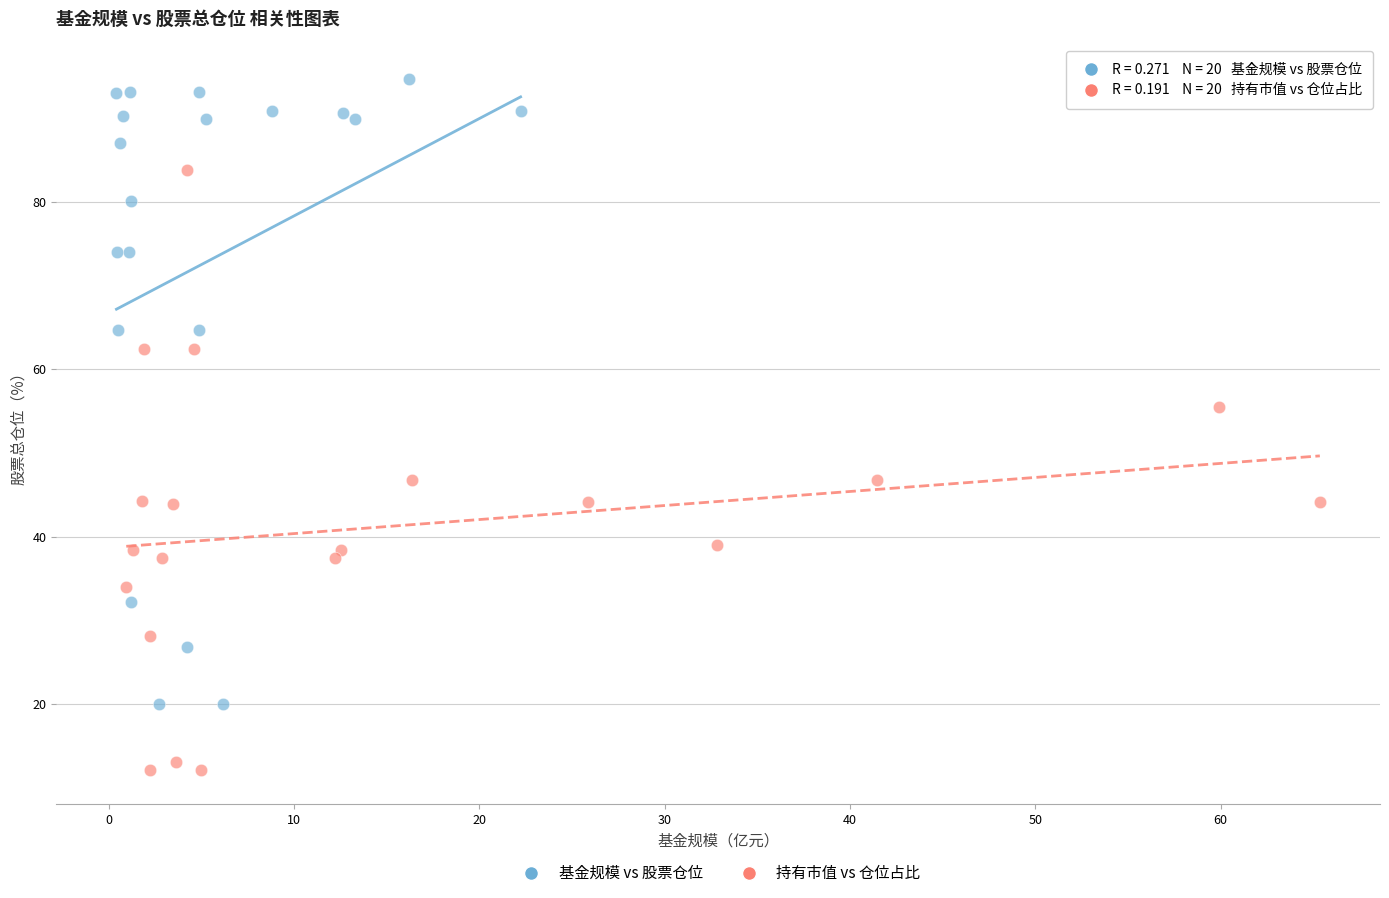

Which series reaches the maximum Y coordinate?

基金规模 vs 股票仓位